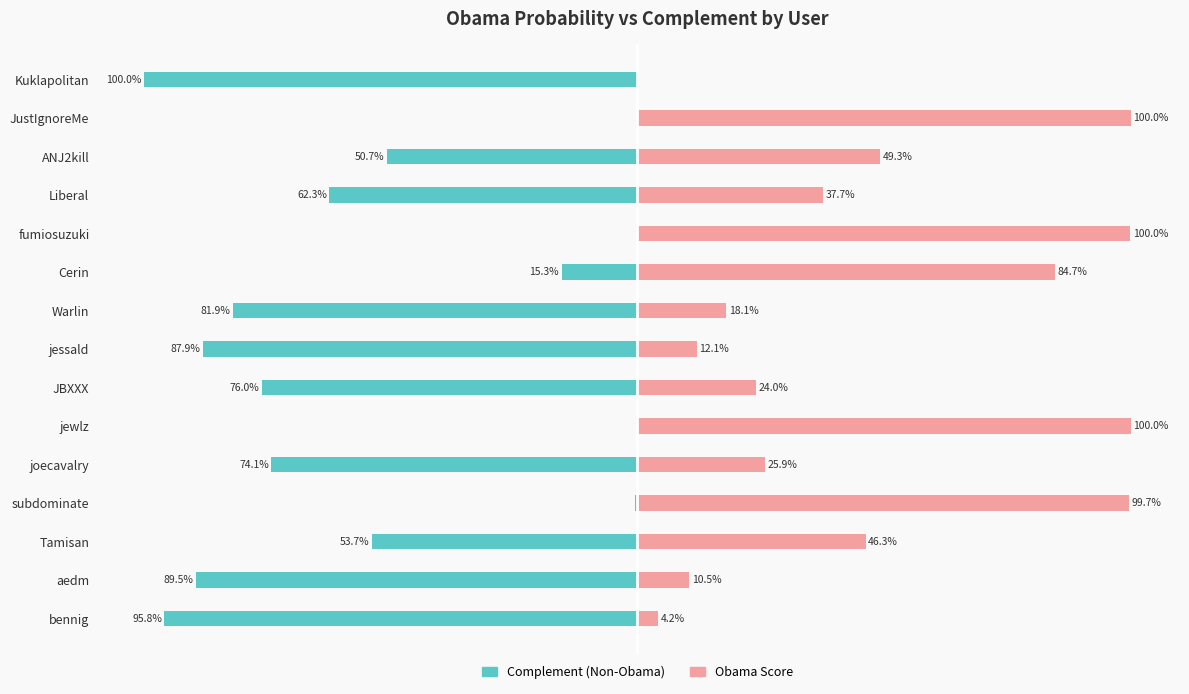

Reading left to right, extract all data points from this chart.

Complement (Non-Obama): -95.8	-89.5	-53.7	-0.3	-74.1	-0.0	-76.0	-87.9	-81.9	-15.3	-0.0	-62.3	-50.7	0.0	-100.0
Obama Score: 4.2	10.5	46.3	99.7	25.9	100.0	24.0	12.1	18.1	84.7	100.0	37.7	49.3	100.0	0.0